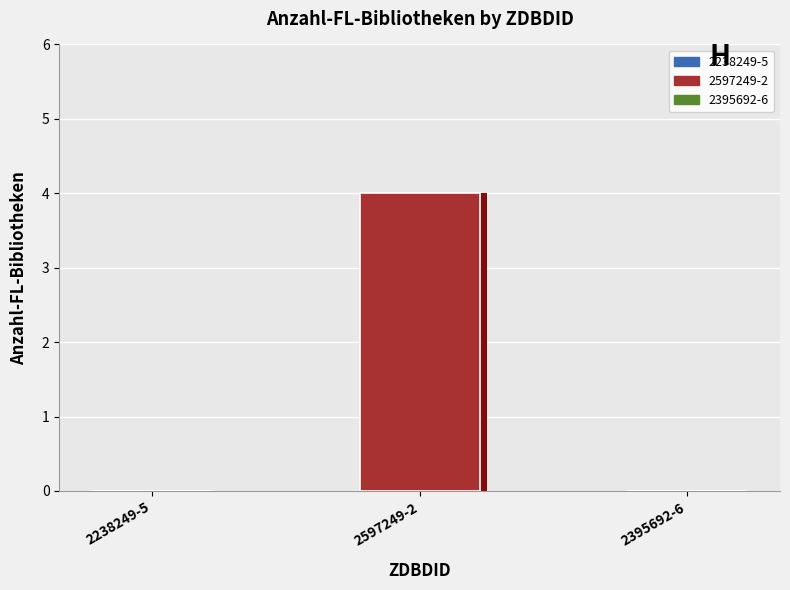

How many distinct data groups are displayed?

1